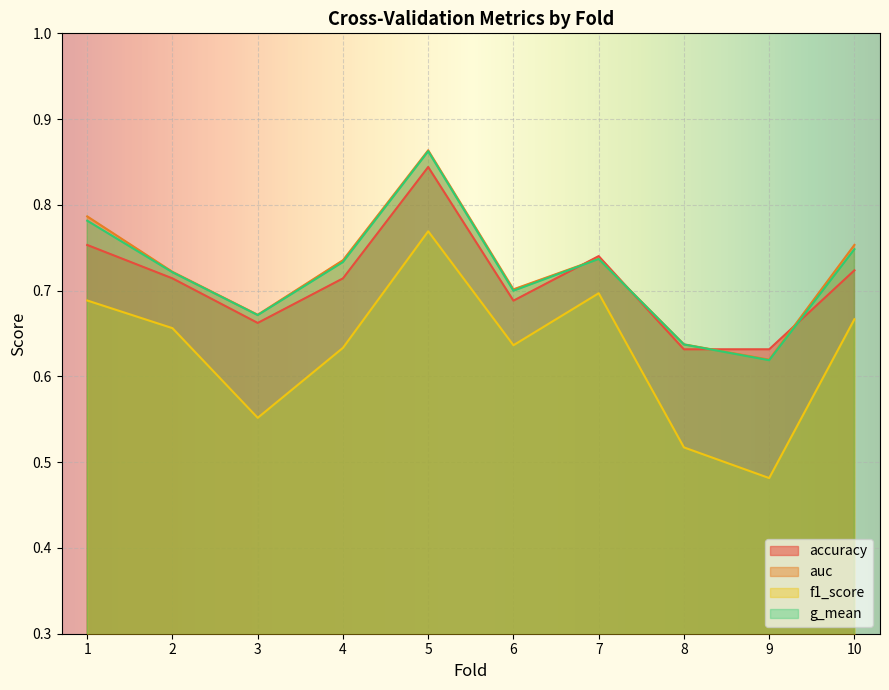

Reading left to right, list all the values displayed in this chart.

accuracy: 0.8	0.7	0.7	0.7	0.8	0.7	0.7	0.6	0.6	0.7
auc: 0.8	0.7	0.7	0.7	0.9	0.7	0.7	0.6	0.6	0.8
f1_score: 0.7	0.7	0.6	0.6	0.8	0.6	0.7	0.5	0.5	0.7
g_mean: 0.8	0.7	0.7	0.7	0.9	0.7	0.7	0.6	0.6	0.7